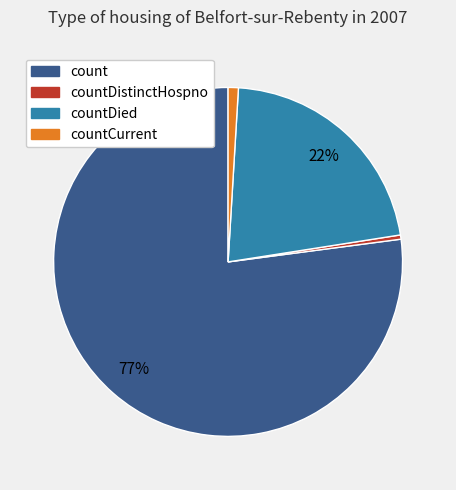

To the nearest percent, what is the difference between the largest and smallest slice percentages?

77%